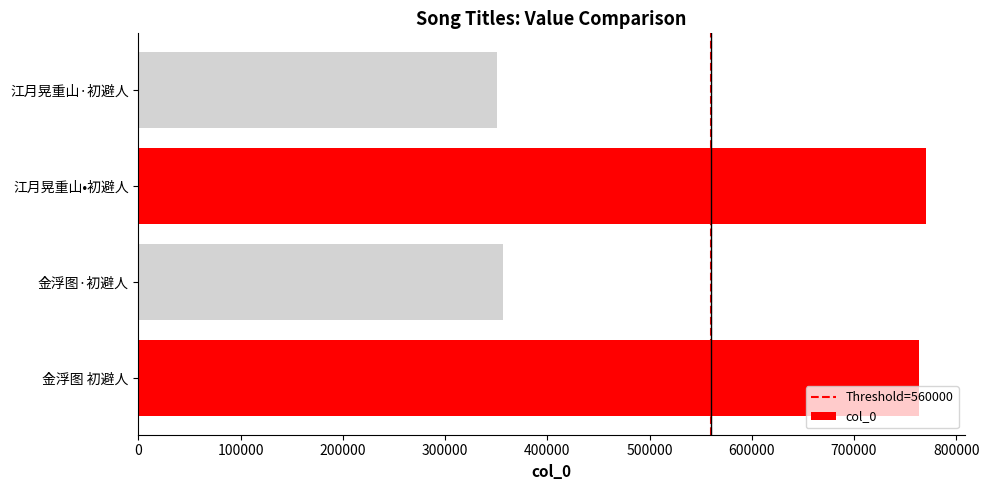

Reading top to bottom, list all the values displayed in this chart.

江月晃重山·初避人=350853	江月晃重山•初避人=769990	金浮图·初避人=356301	金浮图 初避人=764085